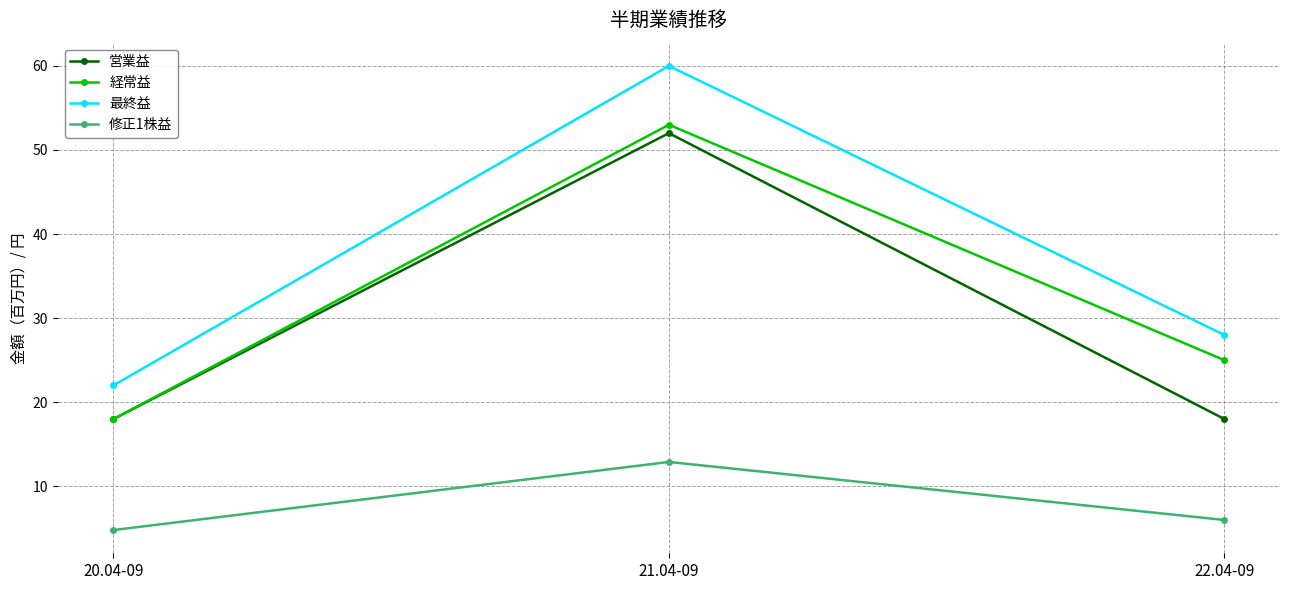

Reading left to right, list all the values displayed in this chart.

営業益: 20.04-09=18.0	21.04-09=52.0	22.04-09=18.0
経常益: 20.04-09=18.0	21.04-09=53.0	22.04-09=25.0
最終益: 20.04-09=22.0	21.04-09=60.0	22.04-09=28.0
修正1株益: 20.04-09=4.8	21.04-09=12.9	22.04-09=6.0